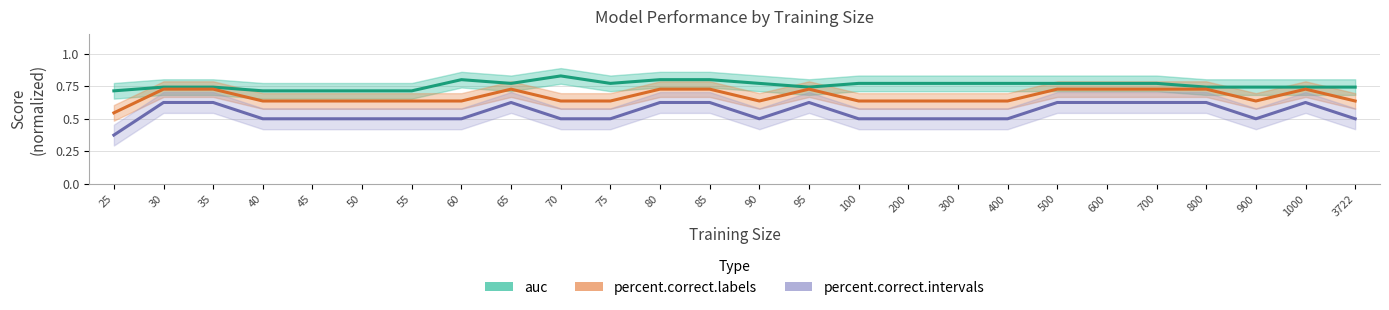

In auc, how many points are lower than both neighbors (excluding endpoints)?

3